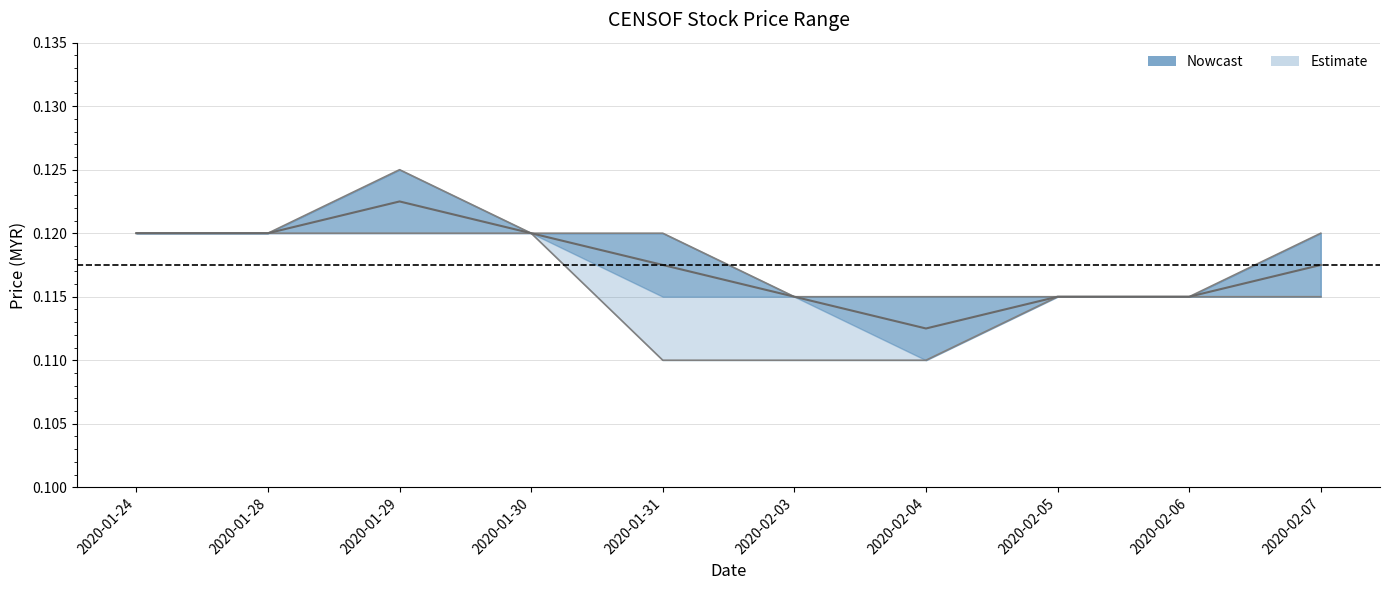

What is the label of the 8th point from the left?

2020-02-05